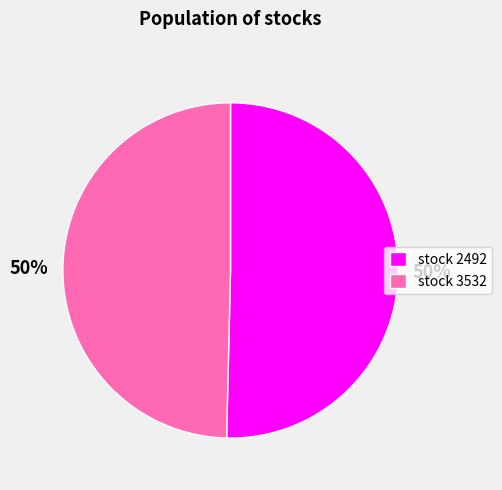

To the nearest percent, what is the average slice percentage?

50%